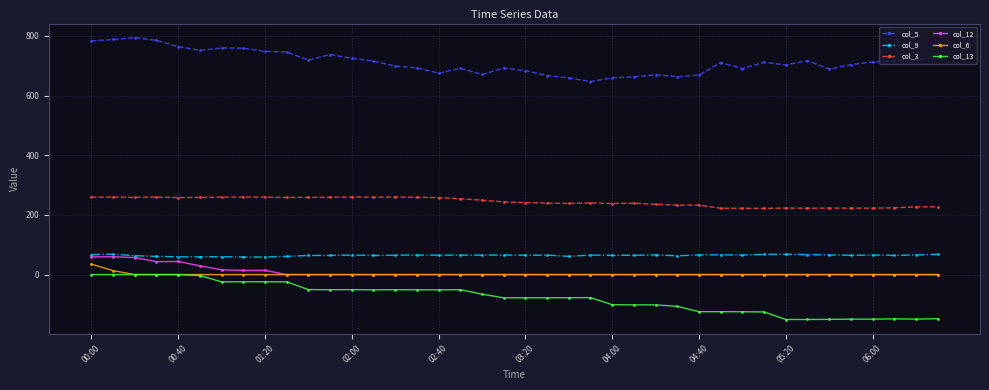

True or false: col_13 has more than 1 points higher than both neighbors.

True